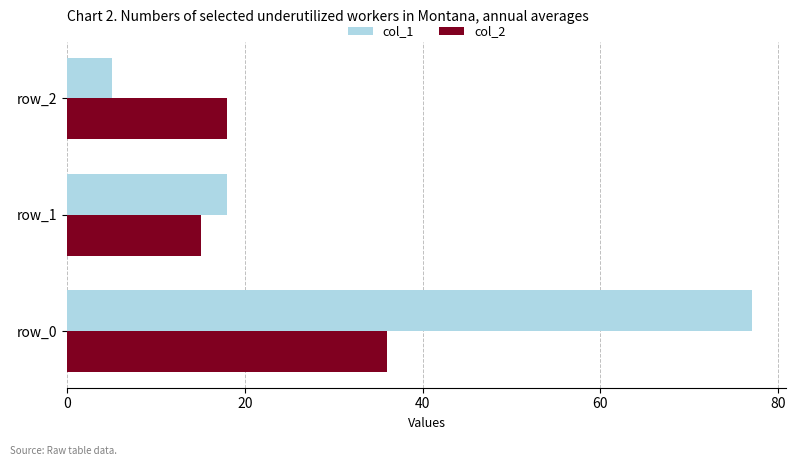

What is the difference between the highest and lowest values at row_0?

41